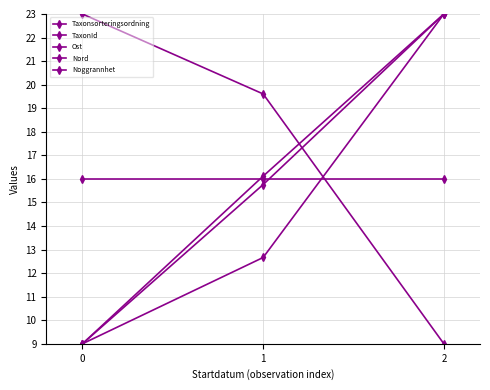

List the labels in order of Nord value, largest first.

2, 1, 0